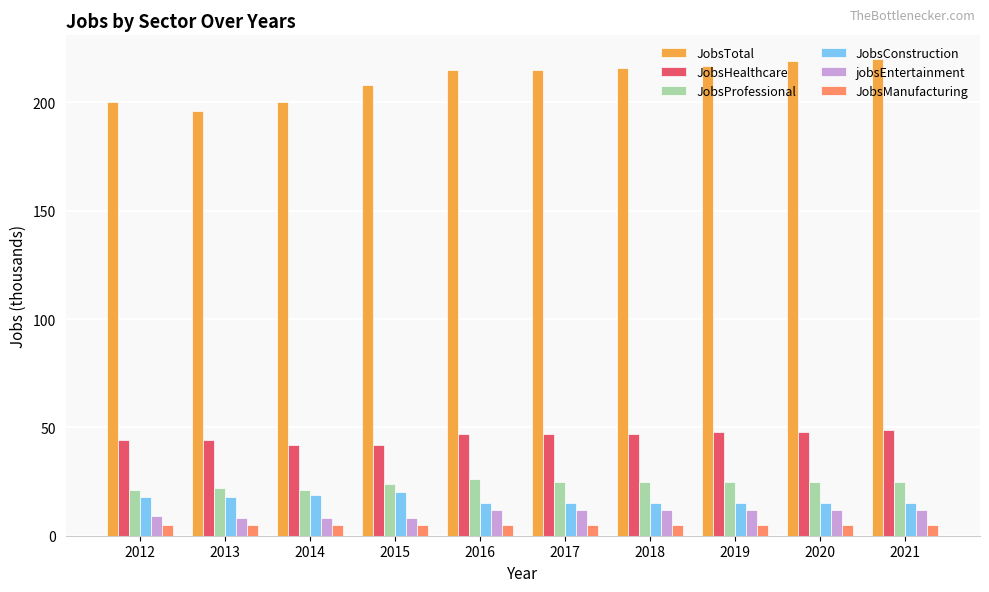

What is the spread (max minus min) of values at 2012?

195